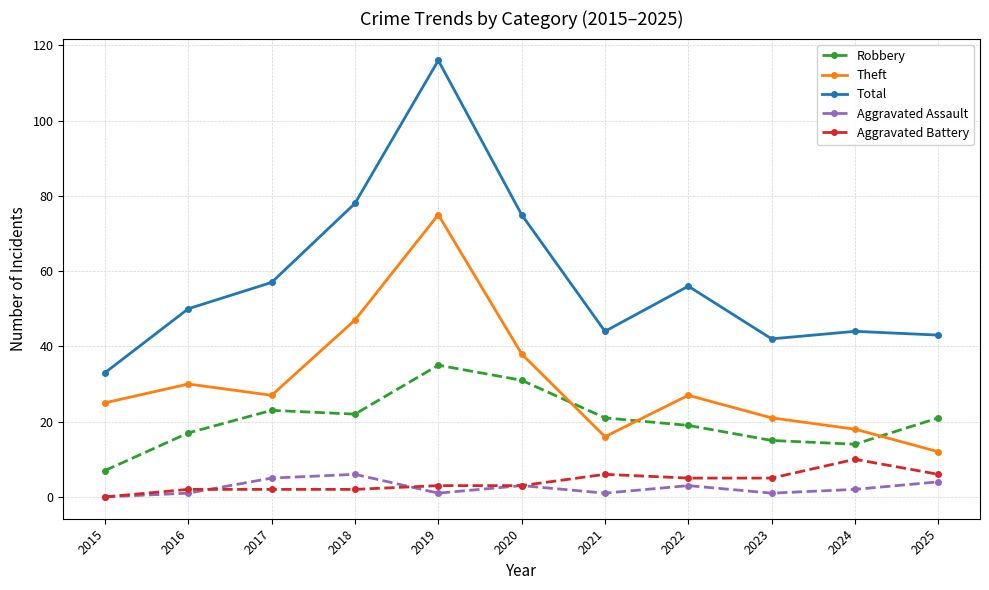

Reading left to right, transcribe all the data shown in this chart.

Robbery: 7	17	23	22	35	31	21	19	15	14	21
Theft: 25	30	27	47	75	38	16	27	21	18	12
Total: 33	50	57	78	116	75	44	56	42	44	43
Aggravated Assault: 0	1	5	6	1	3	1	3	1	2	4
Aggravated Battery: 0	2	2	2	3	3	6	5	5	10	6